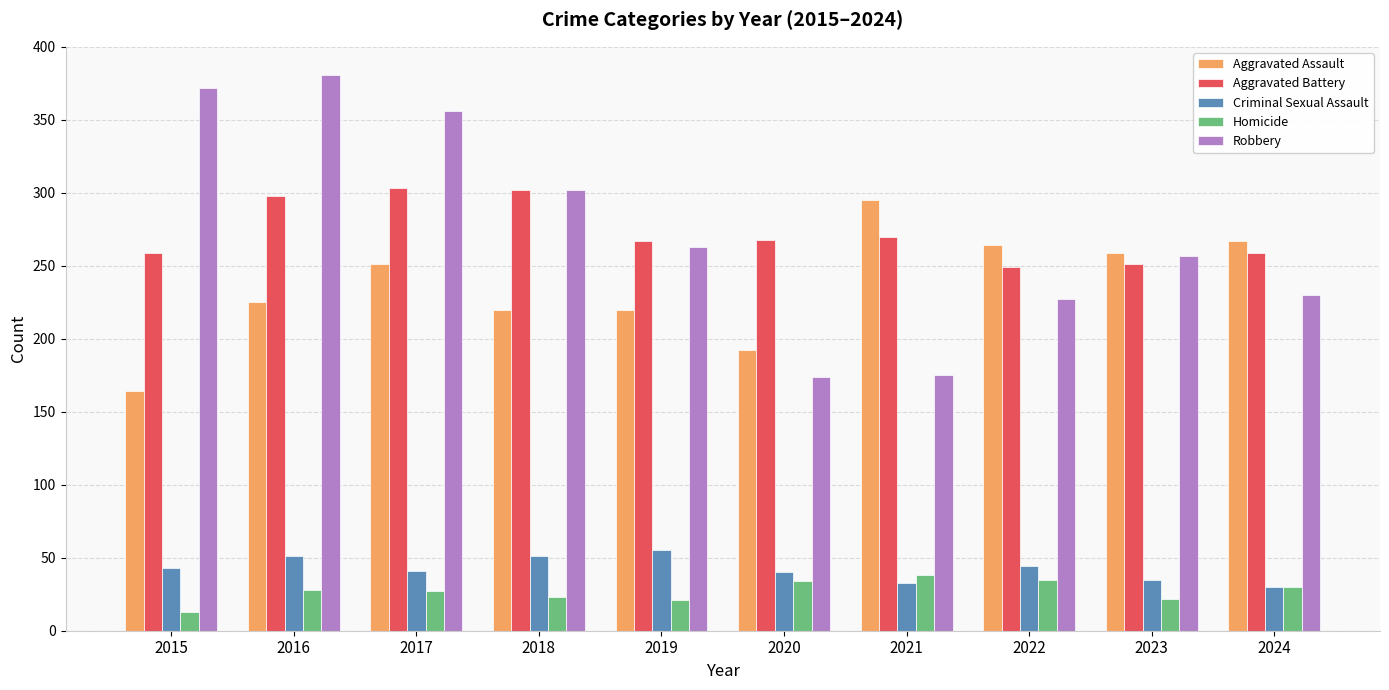

How many categories are shown in the chart?

10